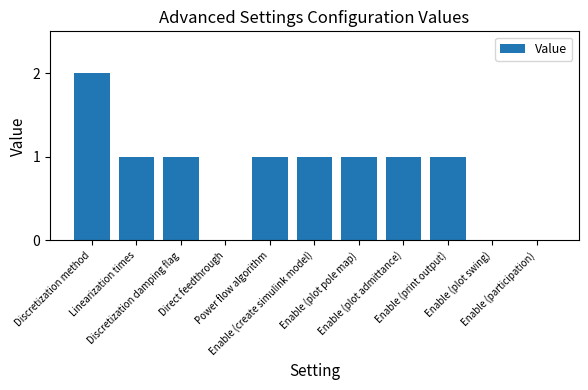

Does the chart contain stacked bars?

No